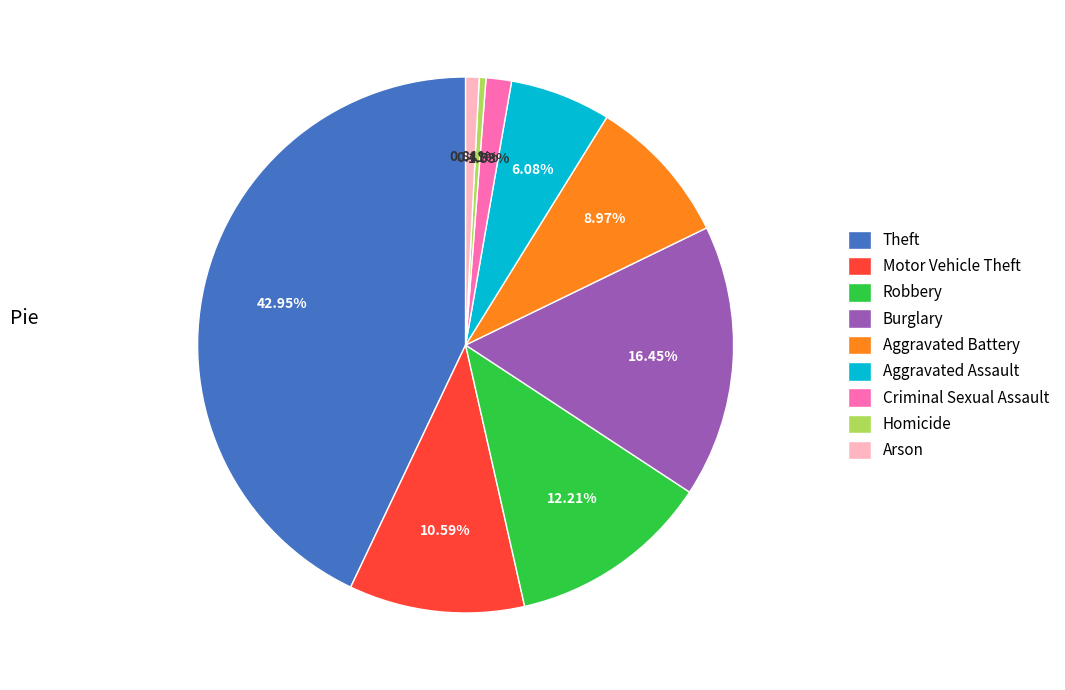

To the nearest percent, what is the average slice percentage?

11%